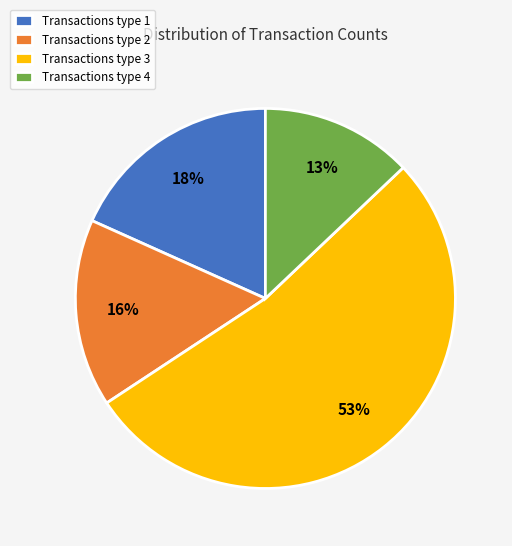

What percentage is the Transactions type 1 slice, to the nearest percent?

18%